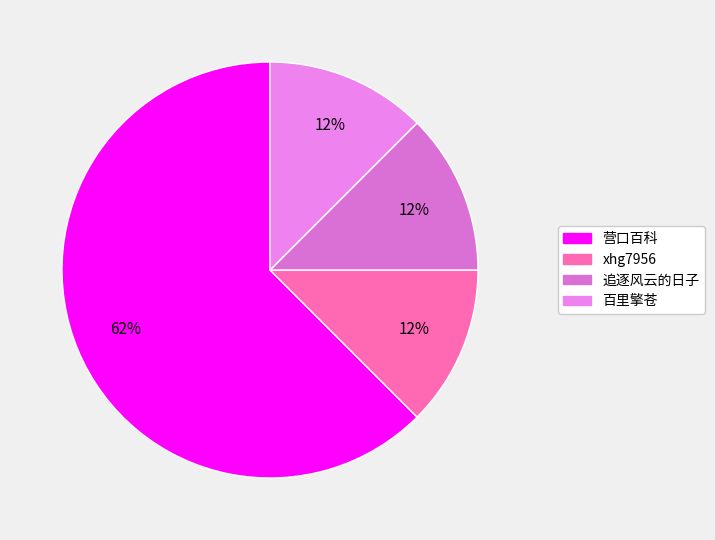

How many slices are in this pie chart?

4